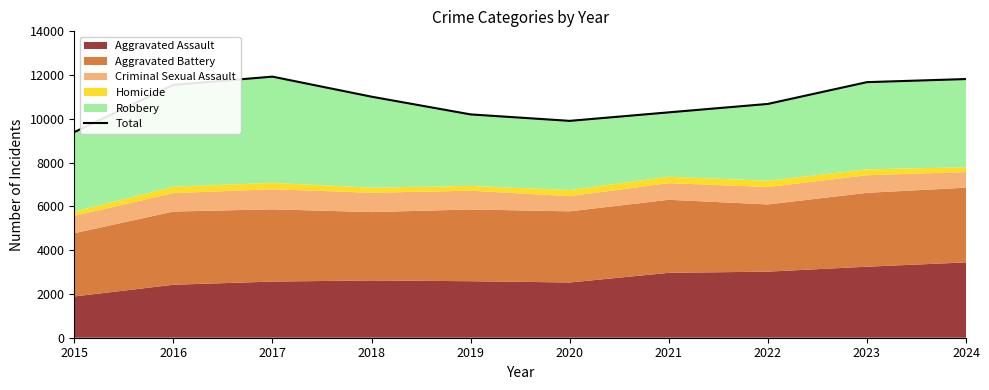

What is the difference between the second highest and second lowest values?

1911